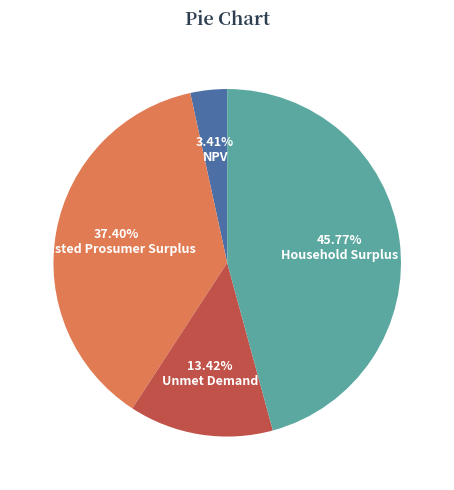

How much of the chart is everything except Unmet Demand?

86.6%